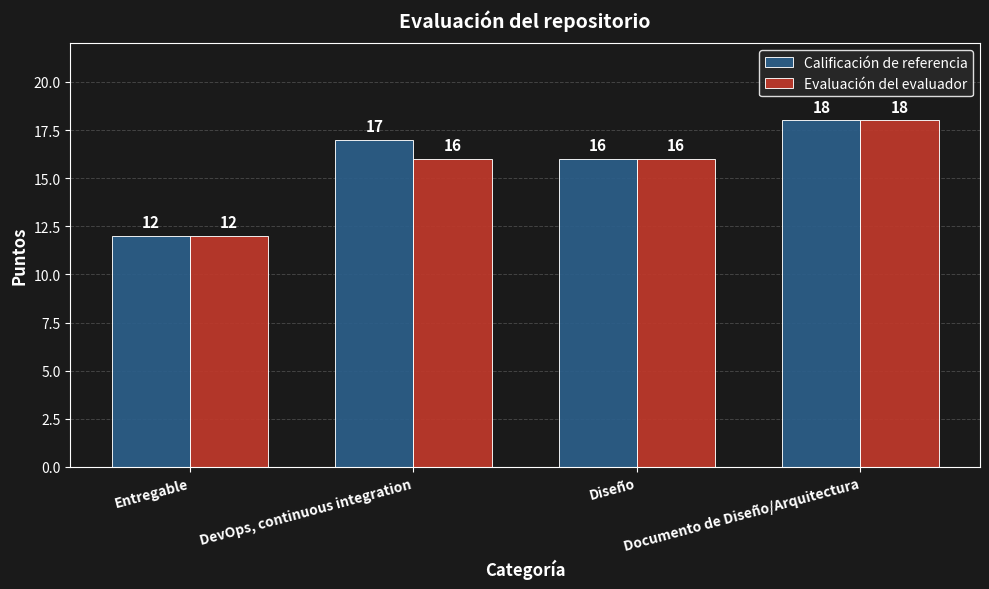

What is the total value across all series at Documento de Diseño/Arquitectura?

36